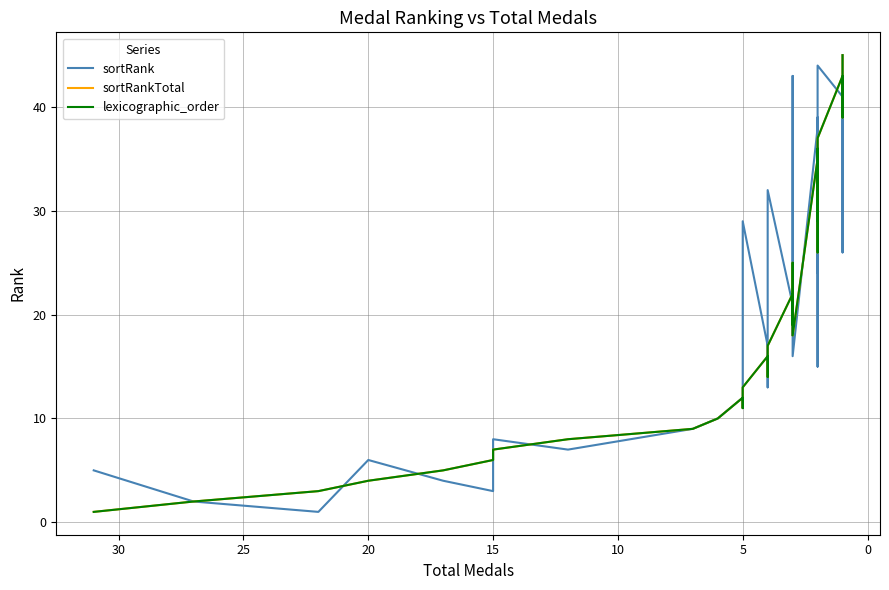

Where is the first local maximum for lexicographic_order?

5